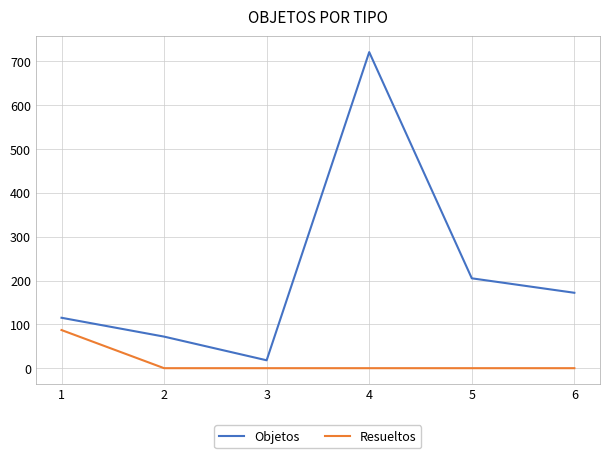

How many interior local peaks does the Objetos series have?

1